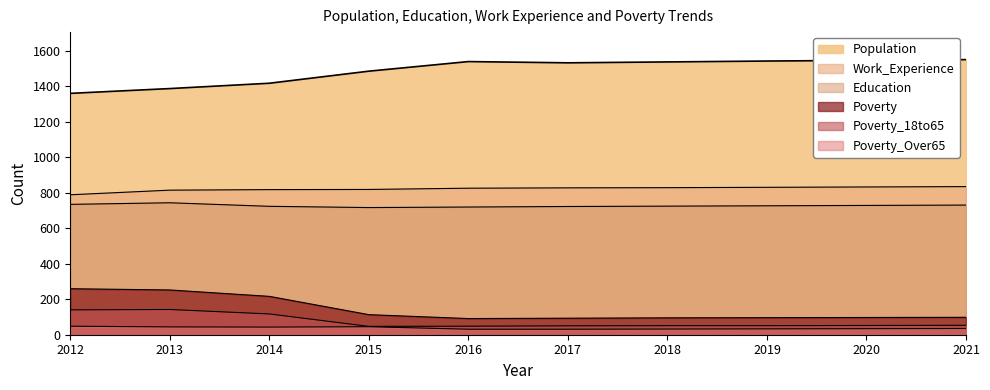

At how many categories does at least one series exceed 190?

10